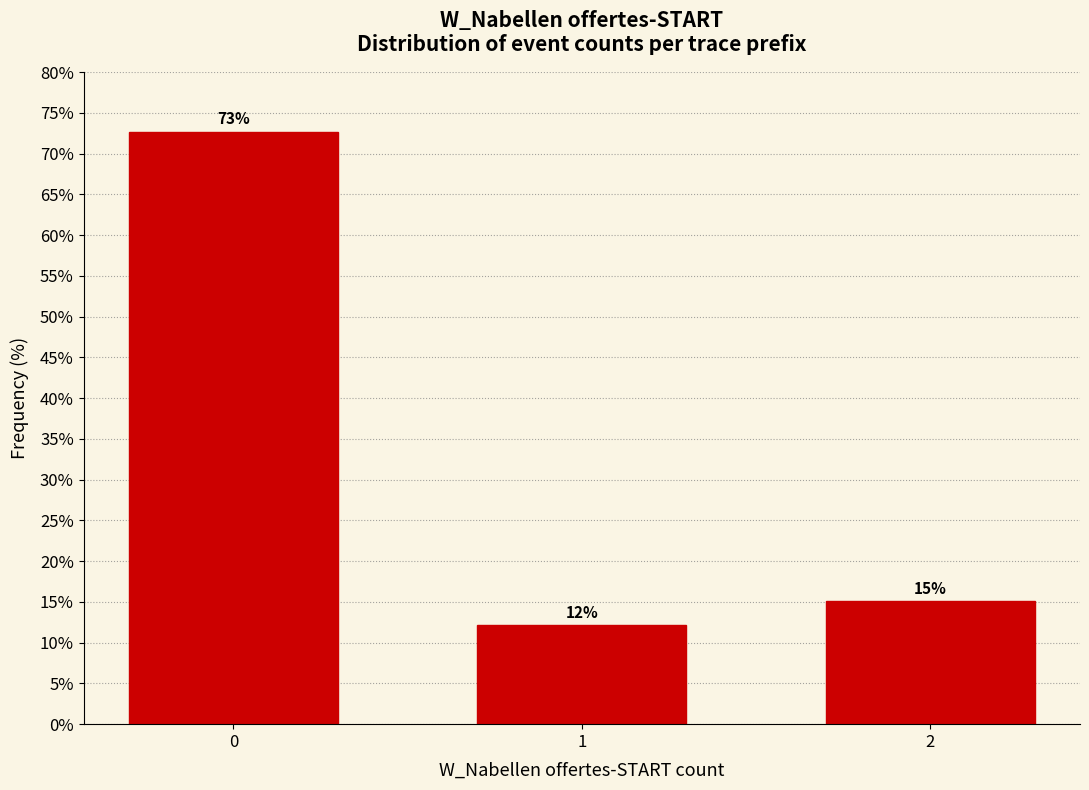

How many bars are there in total?

3